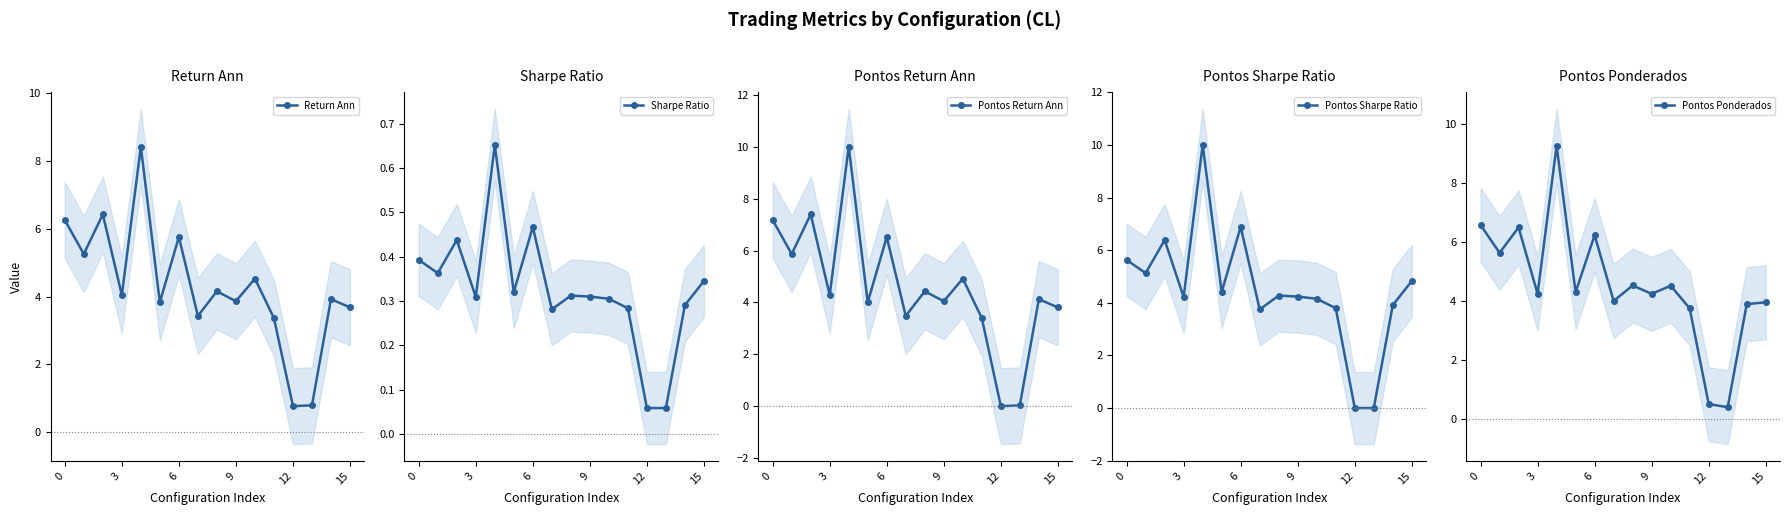

How many data points in Pontos Return Ann are less than 4?

5